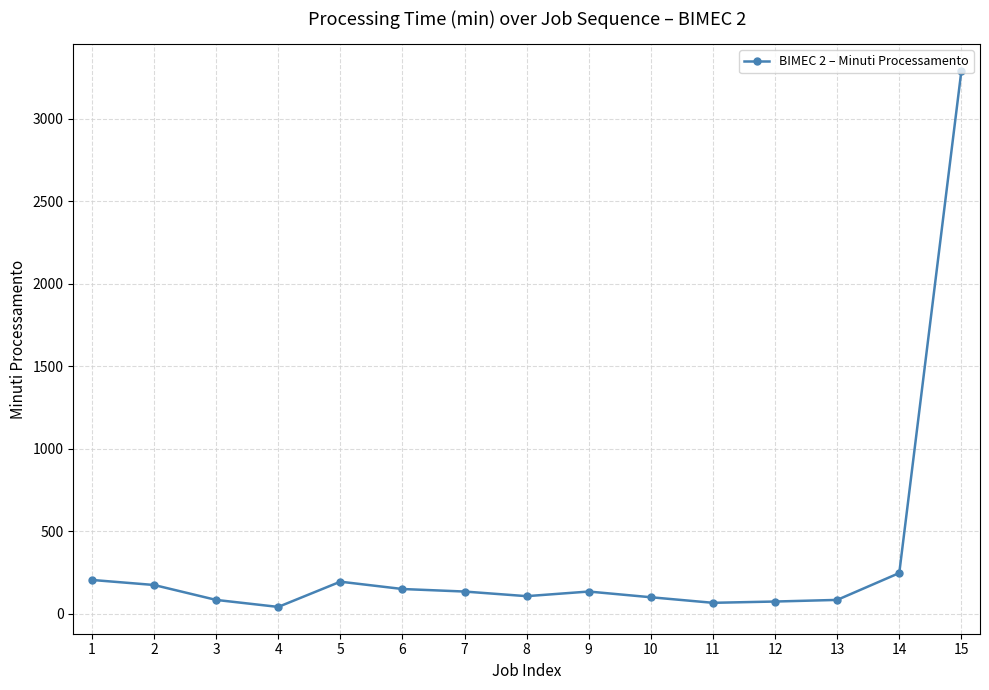

The chart shows a value of 107.6 at 8. True or false?

True